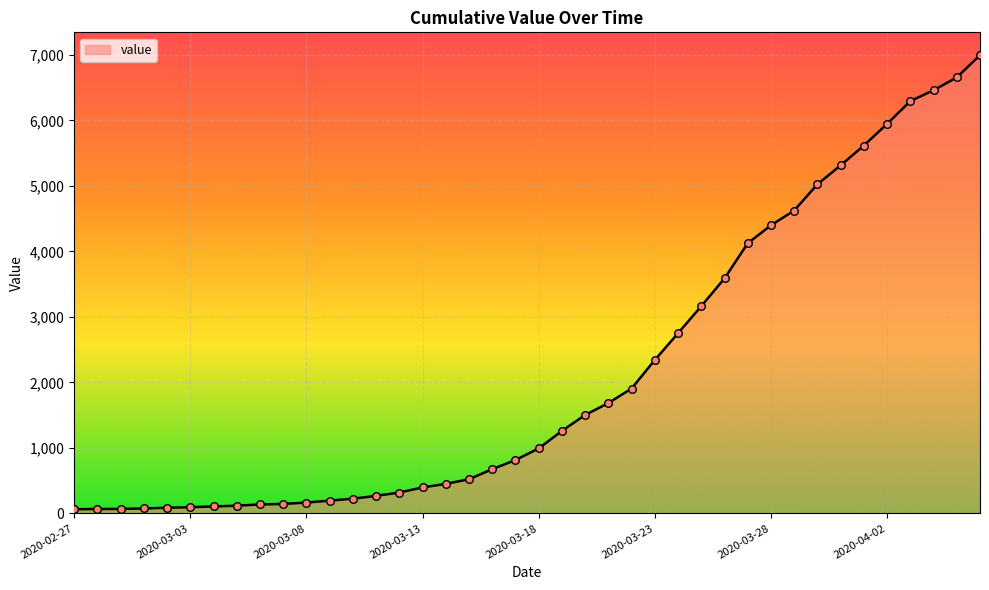

What is the greatest value displayed?

6994